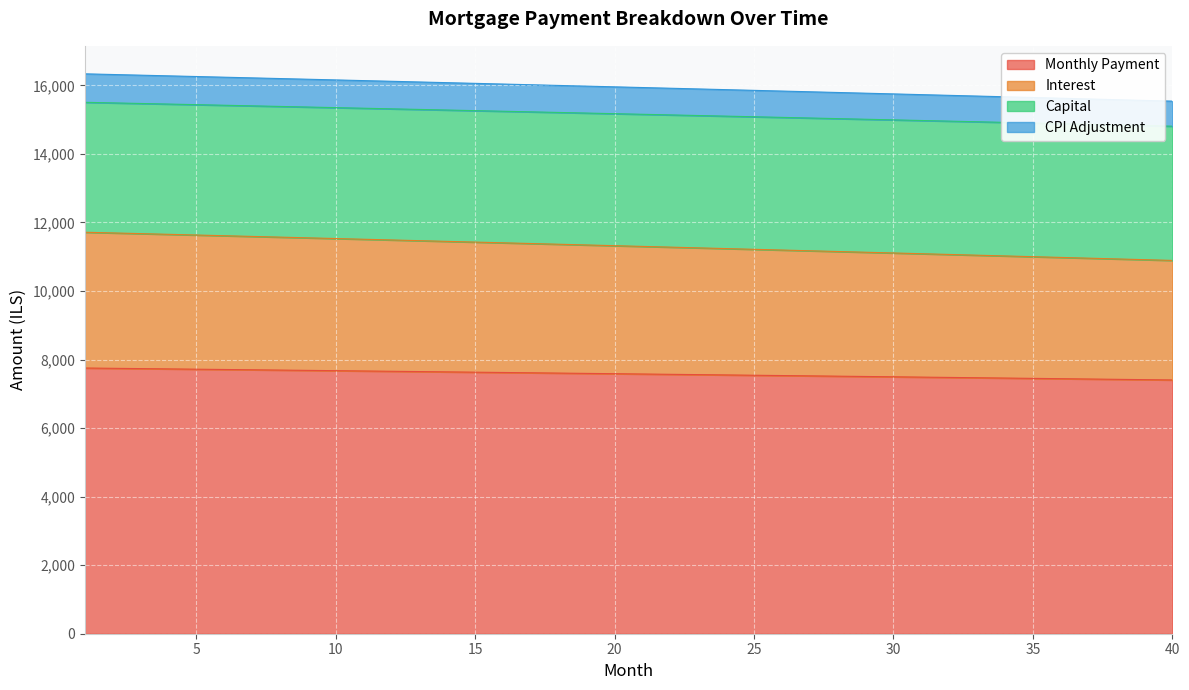

The interest series shows 25380.3 at 31. True or false?

False